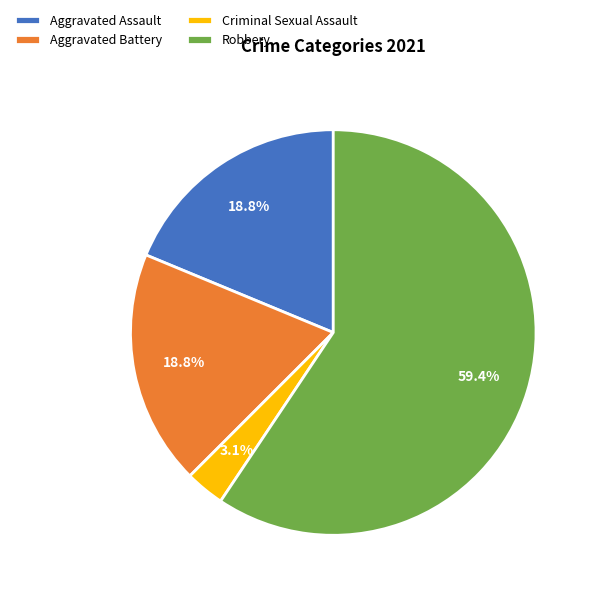

How many slices are in this pie chart?

4